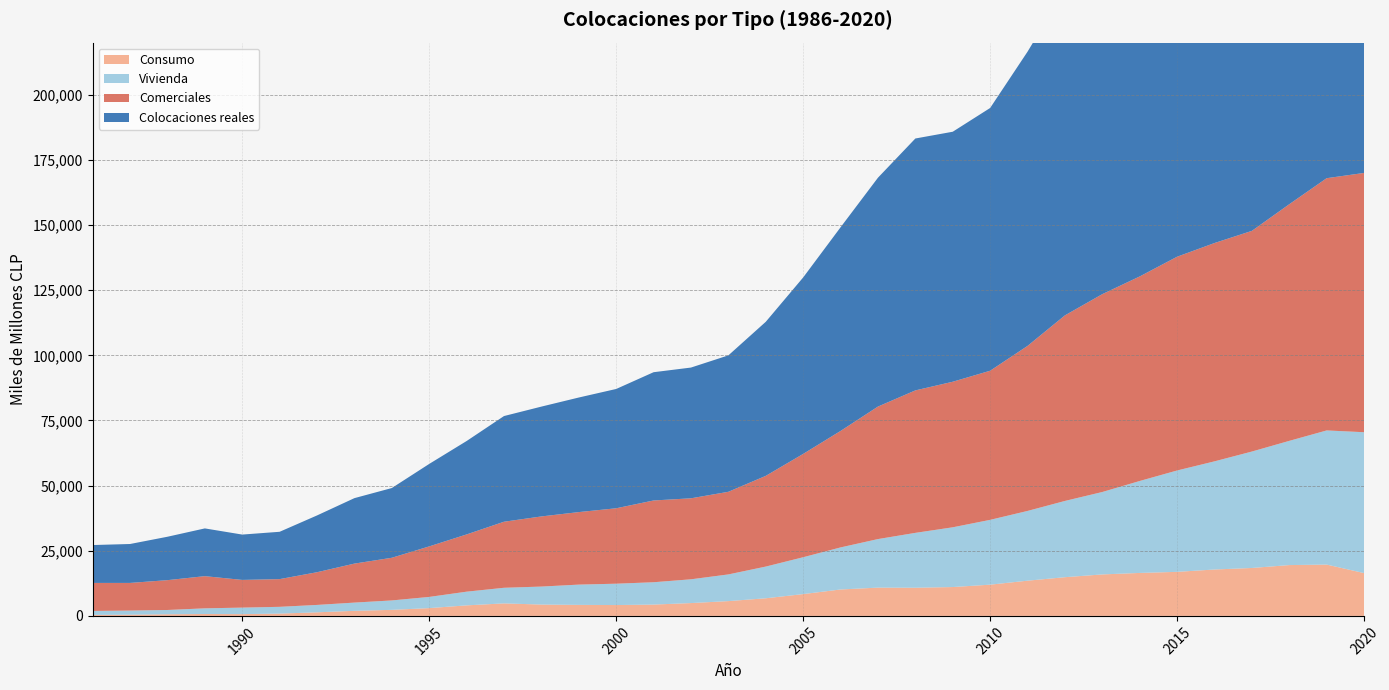

Reading left to right, extract all data points from this chart.

Consumo: 391	471	636	733	683	883	1378	1949	2320	2991	4045	4805	4353	4231	4166	4347	4926	5678	6766	8369	10141	10855	10811	11076	11989	13514	14855	15920	16492	16906	17807	18394	19506	19696	16428
Vivienda: 1510	1577	1635	2171	2499	2600	2835	3158	3617	4293	5254	5987	6903	7778	8192	8574	9121	10243	12162	14144	16138	18627	21055	22924	24871	26767	29262	31629	35284	38901	41504	44683	47671	51479	54062
Comerciales: 10757	10609	11449	12351	10631	10635	12550	14967	16372	19392	21966	25349	26917	27831	28947	31376	31085	31710	34815	39651	44697	50853	54675	55864	57227	63332	71217	75934	78498	82035	83785	84692	90821	96806	99508
Colocaciones reales: 14534	14937	16658	18323	17399	18164	21791	25120	26761	31647	35848	40556	42148	43970	45784	49222	50174	52350	59122	67716	78157	87828	96668	95943	100833	112910	125033	133619	140129	148148	152395	156025	167477	177948	176990